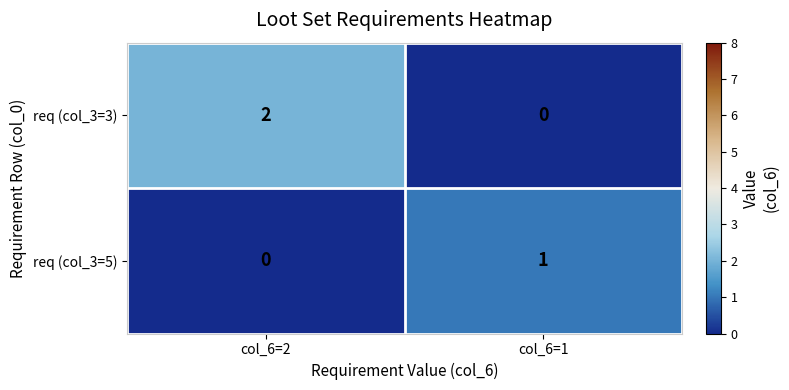

Rank the series at col_6=2 from highest to lowest value.

req (col_3=3), req (col_3=5)